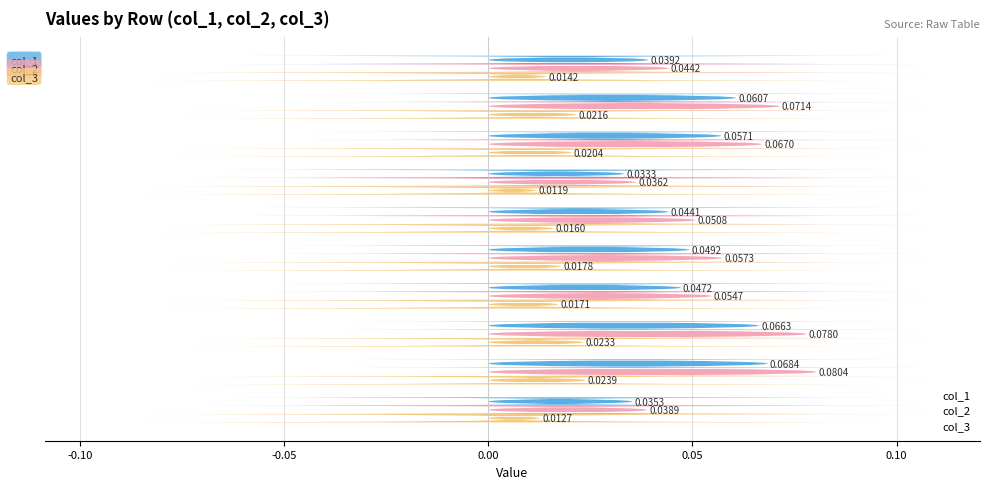

Is the value of col_3 at 0.00 greater than the value of col_1 at 9?

No